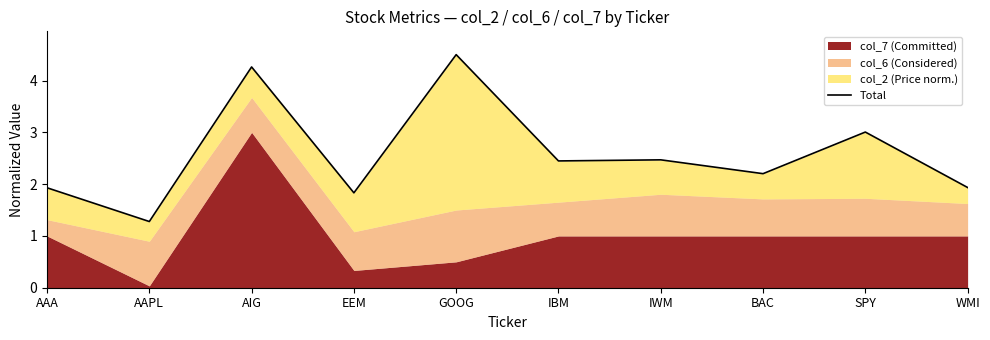

How many categories are shown in the chart?

10